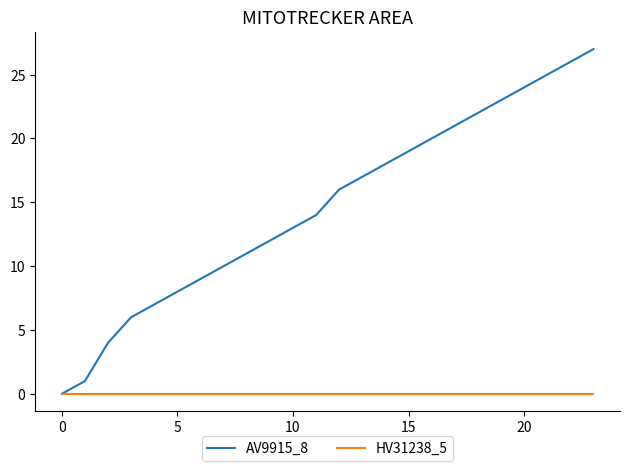

Which series has the widest spread of values?

AV9915_8